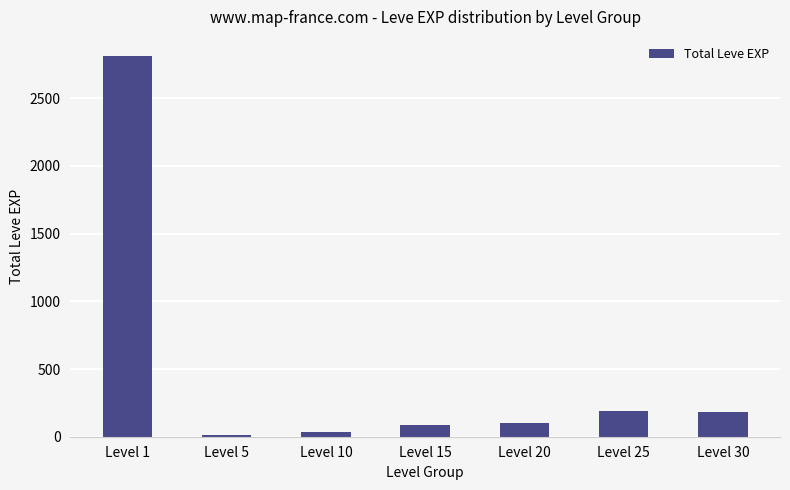

What is the greatest value displayed?

2812